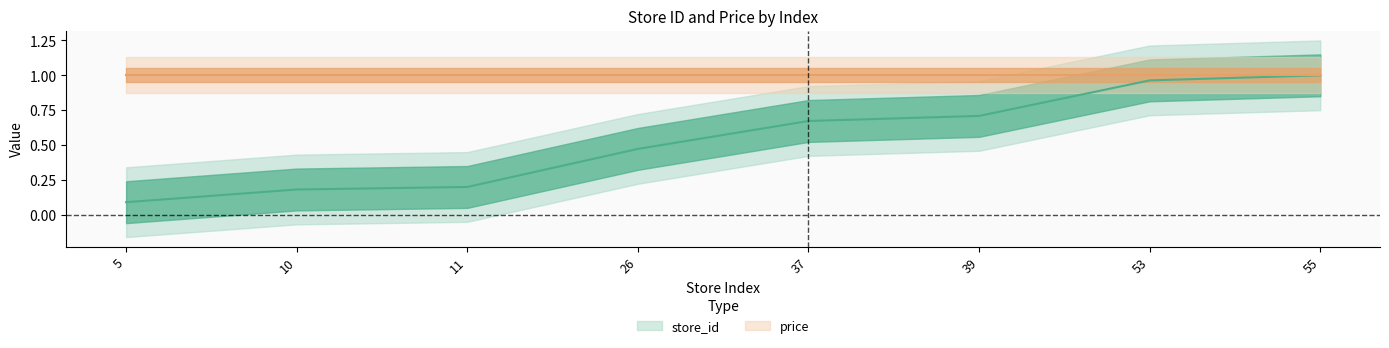

True or false: the data shows 1.2 at 37.

False